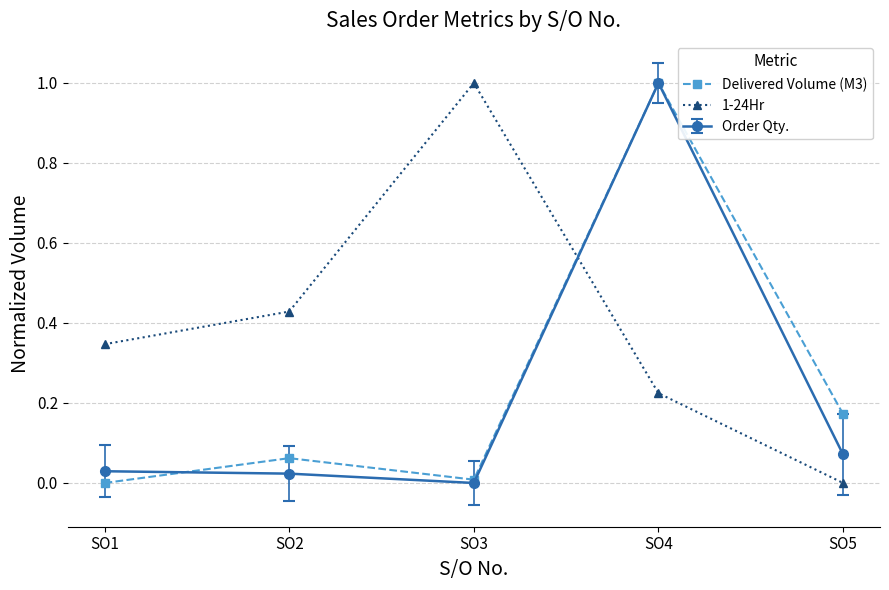

Between SO2 and SO4, which series saw the biggest shift?

Order Qty.